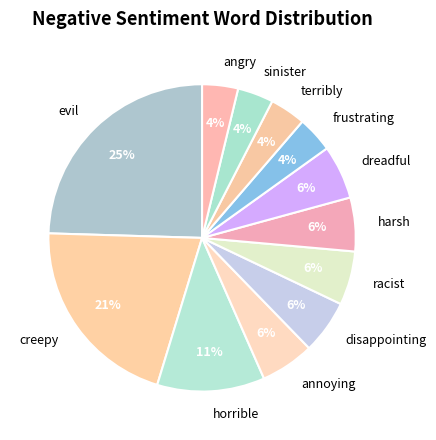

To the nearest percent, what portion does angry represent?

4%